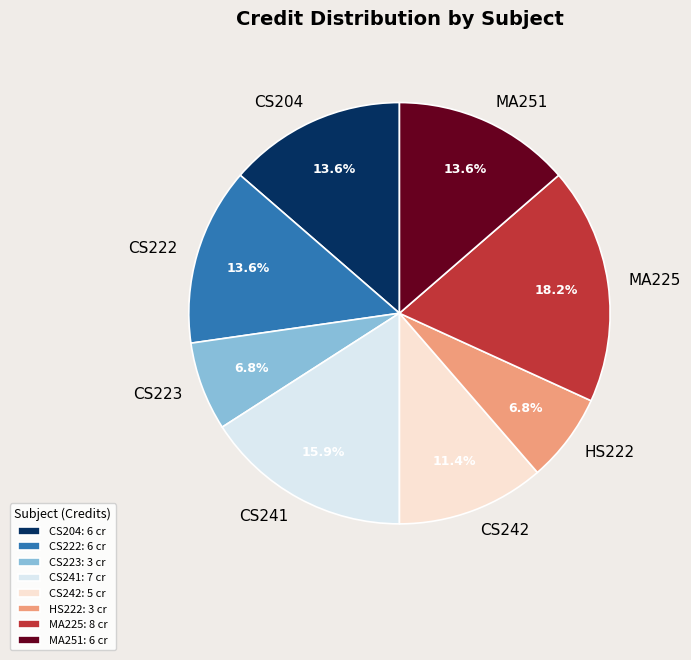

Approximately how many times larger is the value at CS223 compared to CS241?

0.4